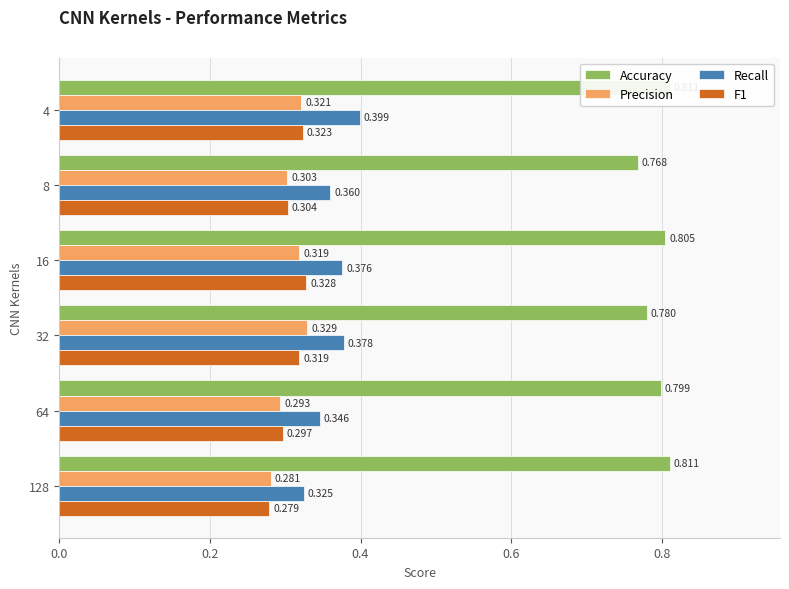

What is the minimum value for Recall?

0.3